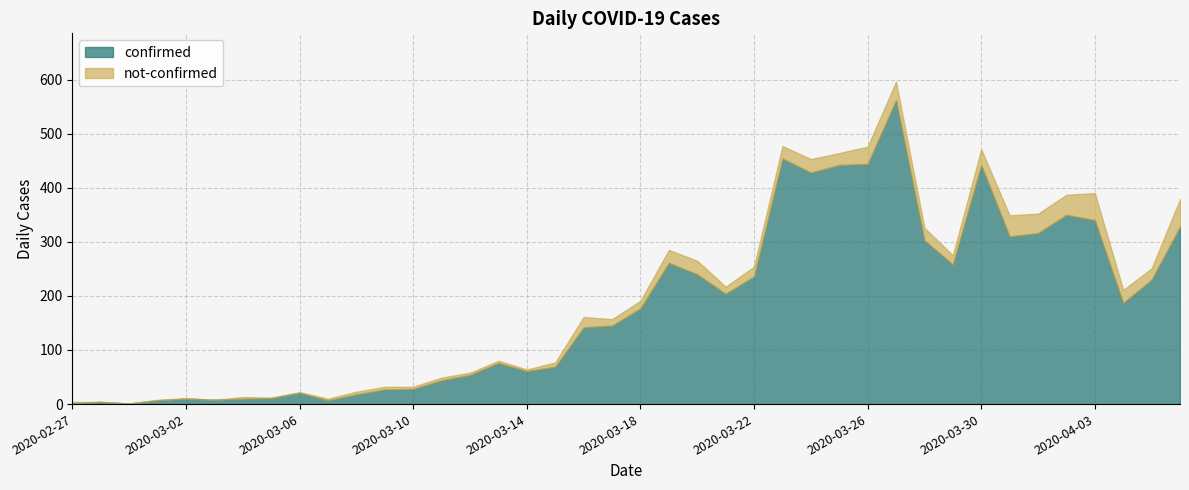

Reading right to left, extract all data points from this chart.

confirmed: 2020-04-06=328	2020-04-05=230	2020-04-04=187	2020-04-03=340	2020-04-02=350	2020-04-01=316	2020-03-31=310	2020-03-30=442	2020-03-29=258	2020-03-28=303	2020-03-27=562	2020-03-26=444	2020-03-25=442	2020-03-24=428	2020-03-23=454	2020-03-22=236	2020-03-21=204	2020-03-20=240	2020-03-19=261	2020-03-18=177	2020-03-17=145	2020-03-16=142	2020-03-15=69	2020-03-14=61	2020-03-13=76	2020-03-12=54	2020-03-11=44	2020-03-10=28	2020-03-09=27	2020-03-08=18	2020-03-07=7	2020-03-06=21	2020-03-05=11	2020-03-04=10	2020-03-03=8	2020-03-02=10	2020-03-01=7	2020-02-29=1	2020-02-28=4	2020-02-27=2
not-confirmed: 2020-04-06=51	2020-04-05=21	2020-04-04=24	2020-04-03=50	2020-04-02=37	2020-04-01=36	2020-03-31=39	2020-03-30=29	2020-03-29=17	2020-03-28=23	2020-03-27=34	2020-03-26=32	2020-03-25=22	2020-03-24=25	2020-03-23=23	2020-03-22=18	2020-03-21=13	2020-03-20=25	2020-03-19=24	2020-03-18=14	2020-03-17=12	2020-03-16=19	2020-03-15=8	2020-03-14=3	2020-03-13=4	2020-03-12=4	2020-03-11=5	2020-03-10=4	2020-03-09=5	2020-03-08=5	2020-03-07=3	2020-03-06=1	2020-03-05=1	2020-03-04=3	2020-03-03=0	2020-03-02=1	2020-03-01=1	2020-02-29=0	2020-02-28=0	2020-02-27=2